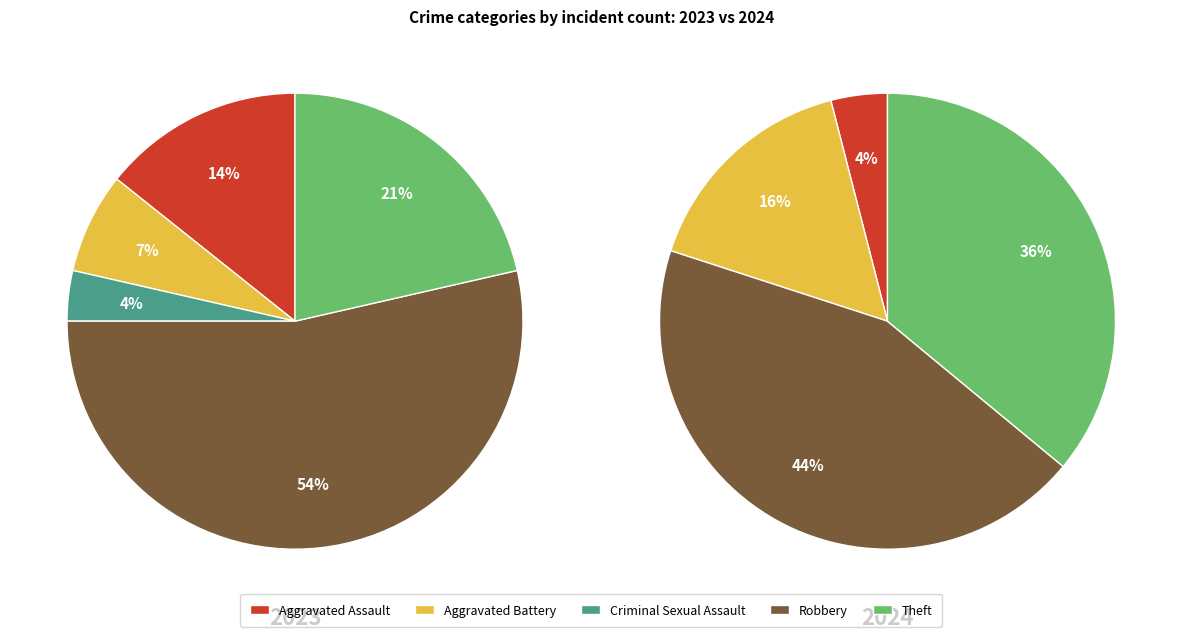

Rank the series at 2 from highest to lowest value.

values_2023, values_2024